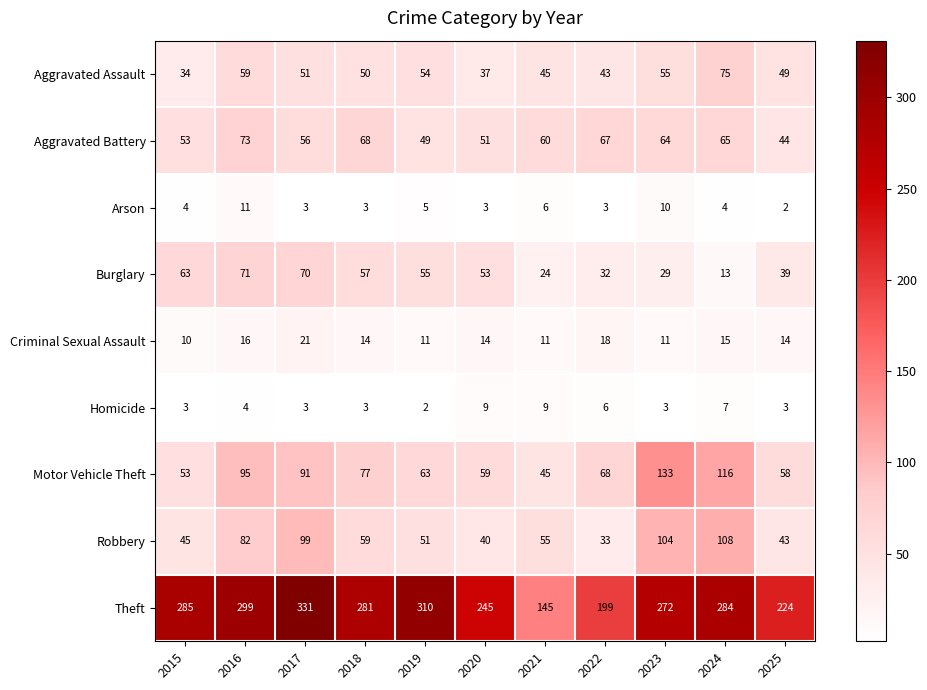

The value of Aggravated Battery at 2025 is 27. True or false?

False